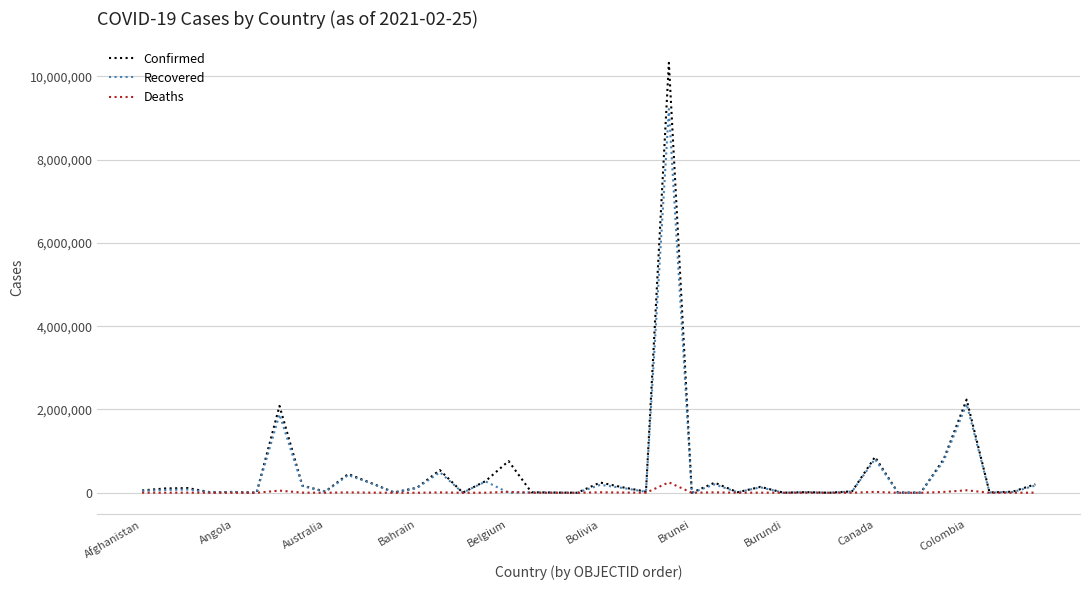

Which series has the largest range (max minus min)?

Confirmed